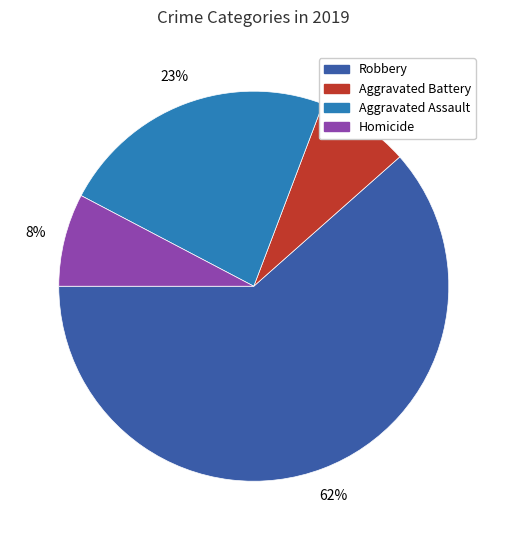

To the nearest percent, what is the average slice percentage?

25%